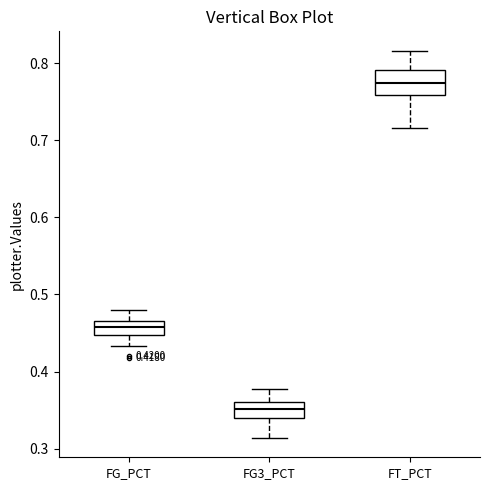

Which box has the highest median line?

FT_PCT